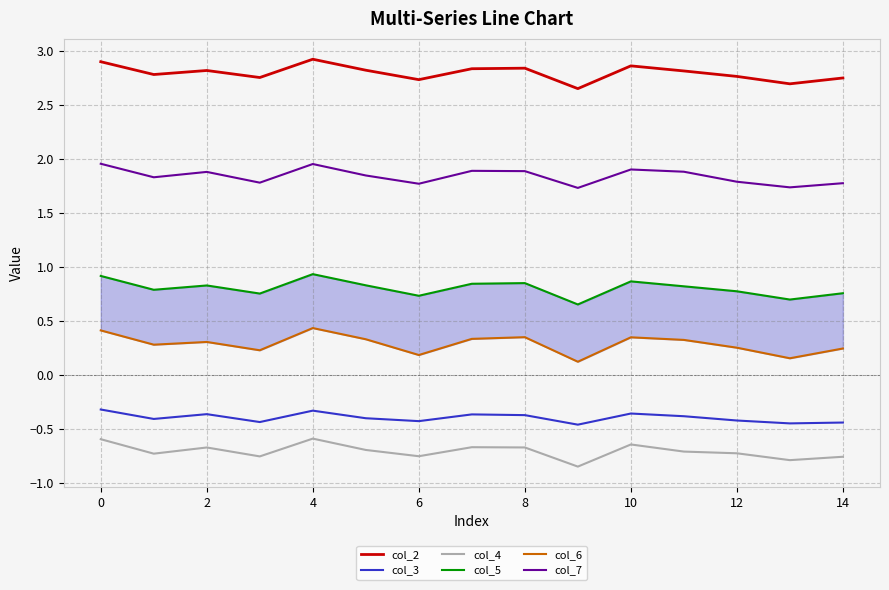

How many lines are shown in the chart?

6